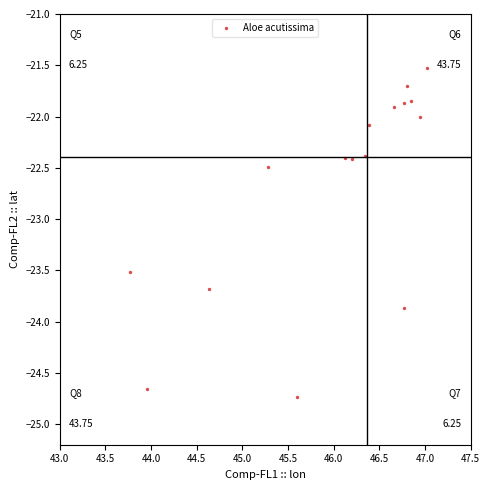

What is the range of X values (max minus min)?

3.3